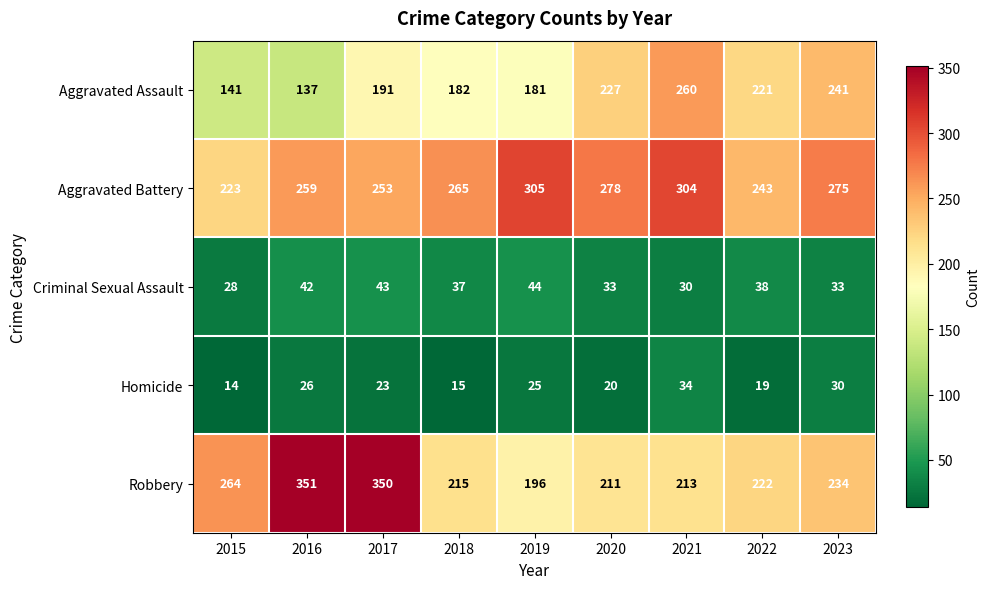

At which category is the sum across all series the highest?

2017